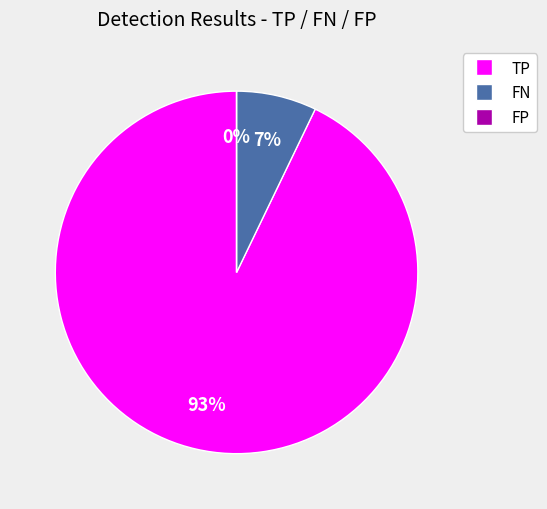

What portion of the pie excludes FP?

100.0%